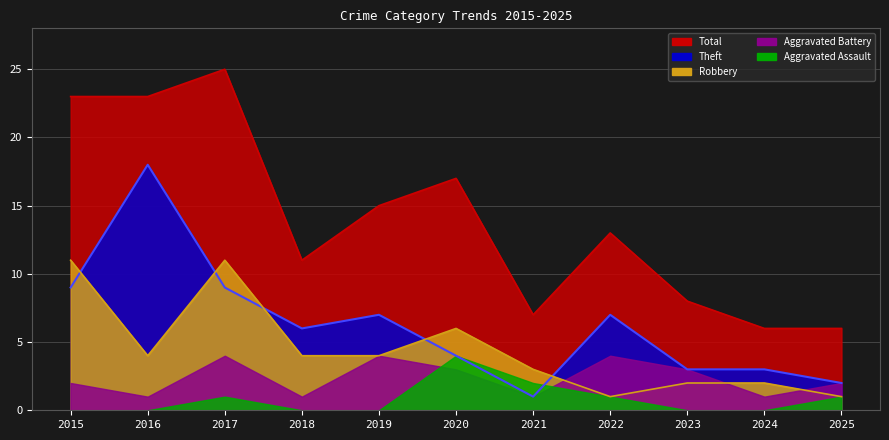

What value does the Theft series have at 2016?

18